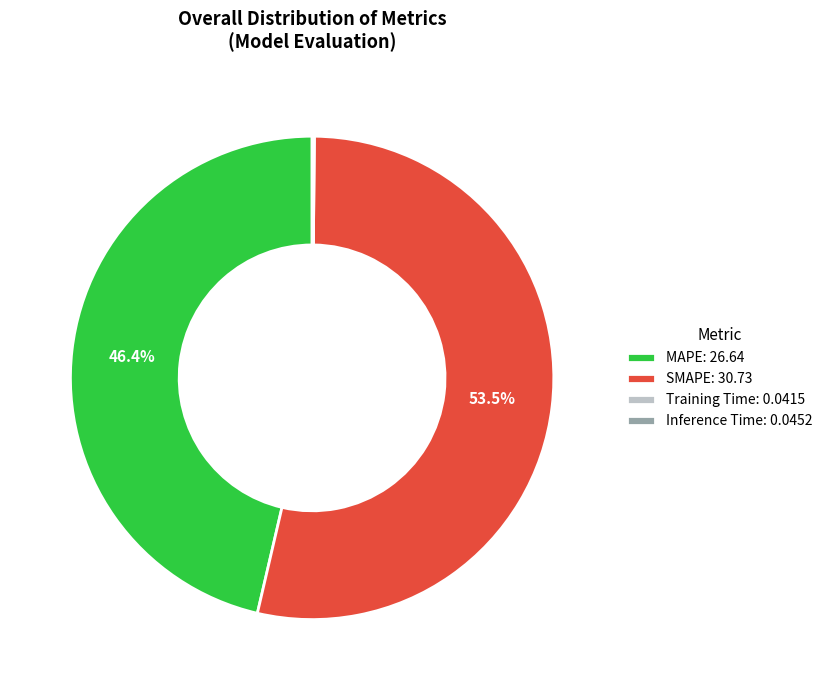

What is the total percentage of SMAPE: 30.73 and MAPE: 26.64?

99.8%